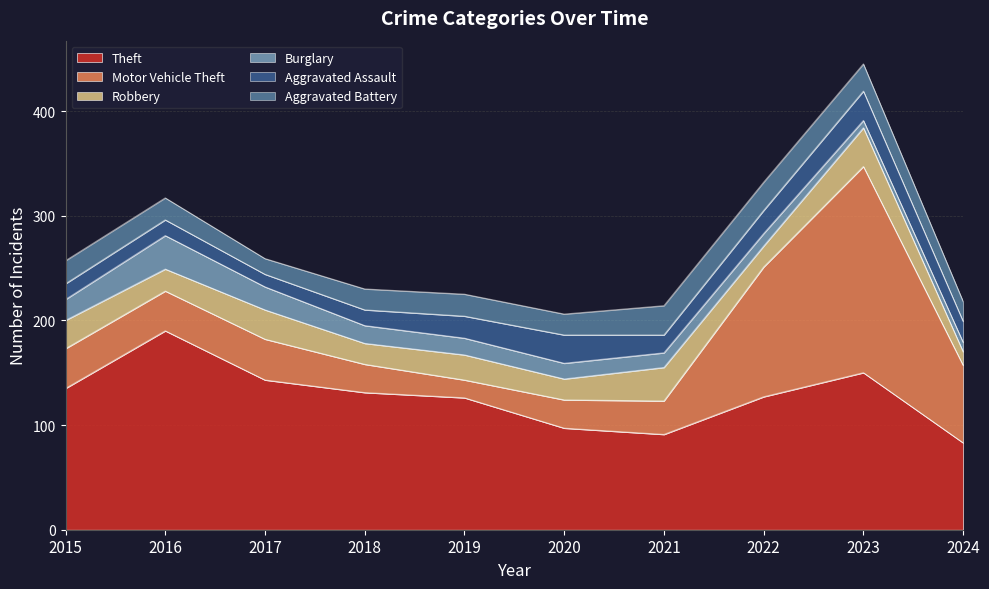

Reading left to right, transcribe all the data shown in this chart.

Theft: 135	190	143	131	126	97	91	127	150	83
Motor Vehicle Theft: 38	38	39	27	17	27	32	124	197	74
Robbery: 27	21	28	20	24	20	32	20	37	13
Burglary: 20	32	22	17	16	15	14	12	7	9
Aggravated Assault: 15	15	12	15	21	27	17	22	28	20
Aggravated Battery: 22	21	15	20	21	20	28	27	26	19